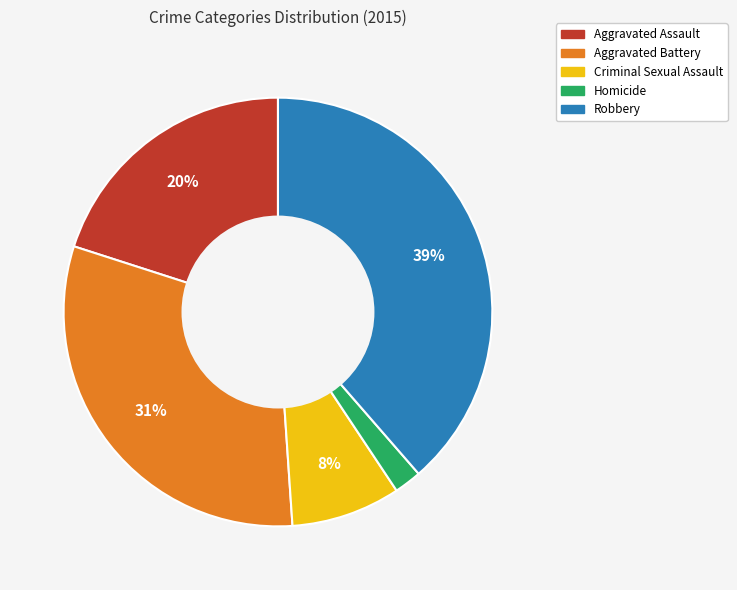

To the nearest percent, what is the difference between the Robbery and Aggravated Assault slice percentages?

19%